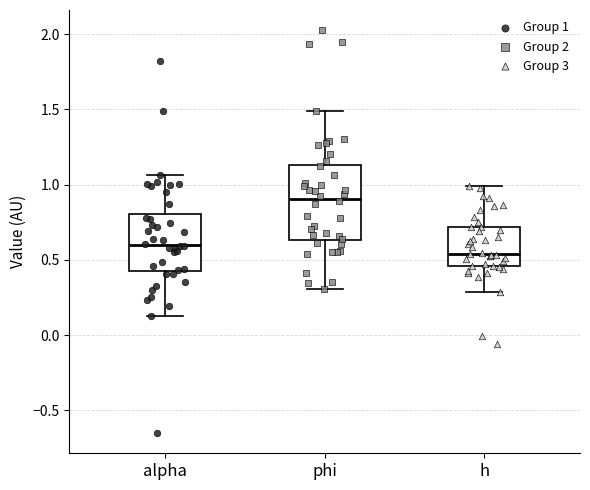

Comparing the boxes themselves (not the whiskers), which one is the tallest?

phi